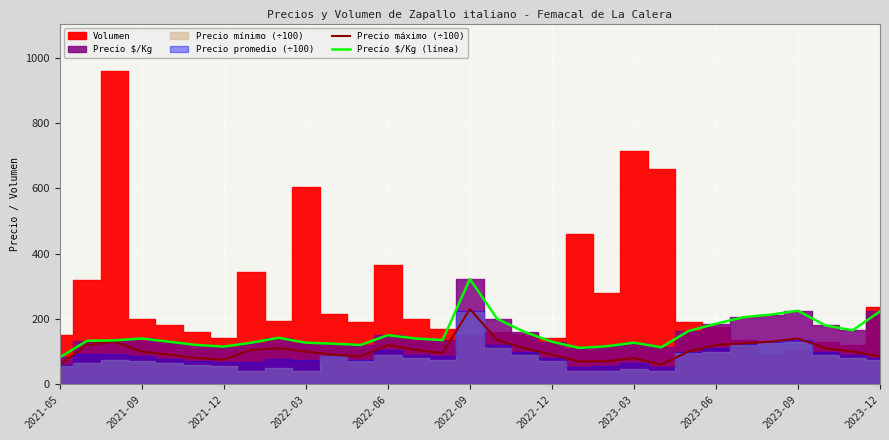

Read the Precio máximo (÷100) value at 2021-05.

60